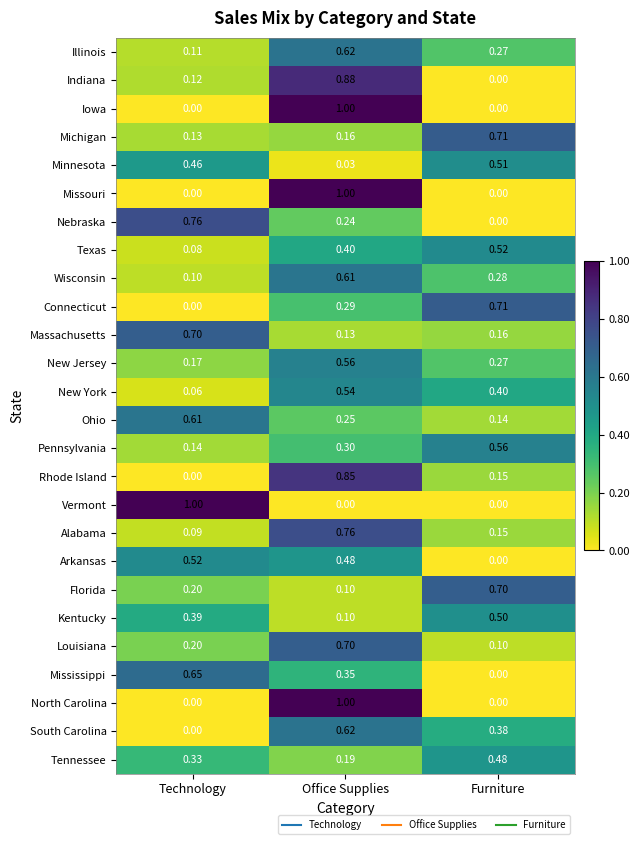

Which category has the highest value in the Arkansas series?

Technology